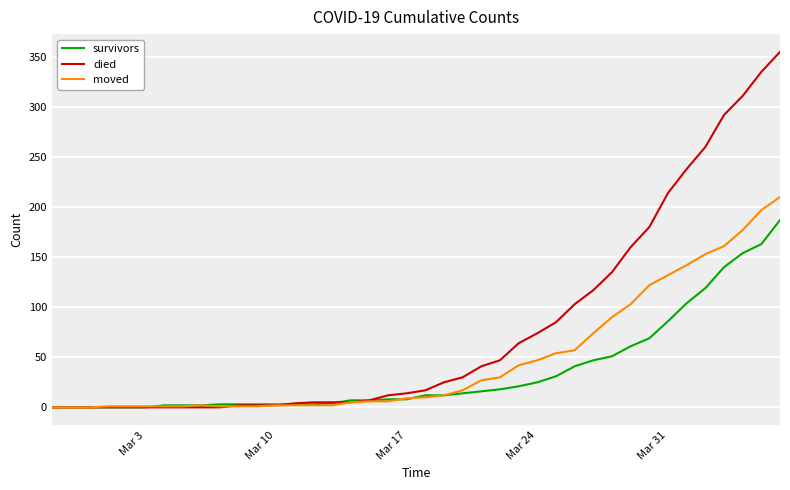

What is the greatest value displayed?

355